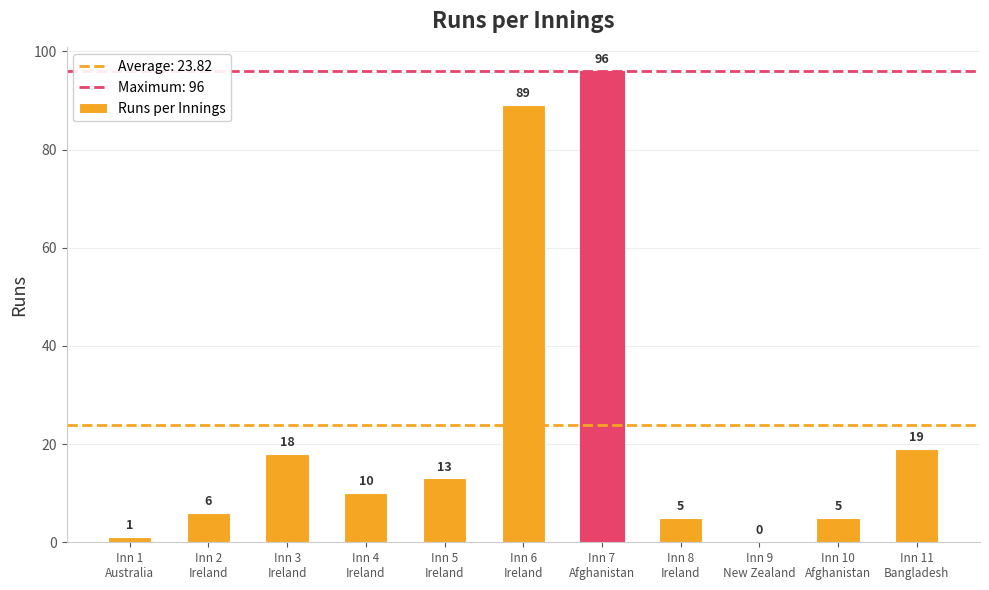

What is the maximum value shown in the chart?

96